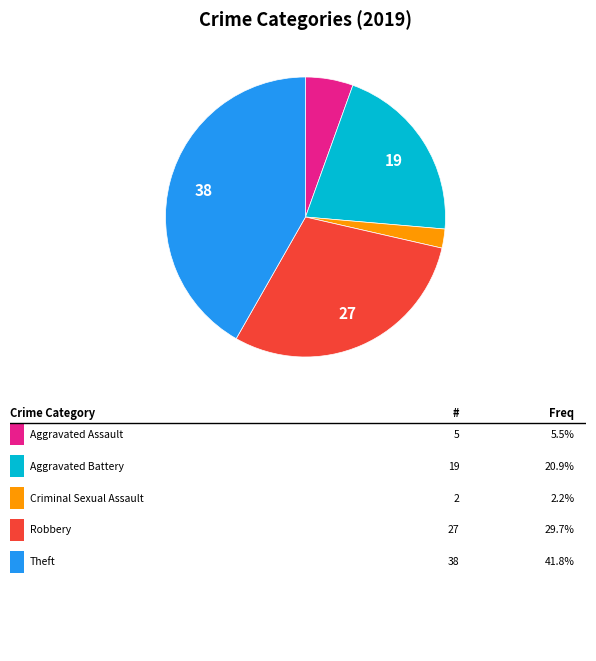

Is there a majority slice in this chart?

No